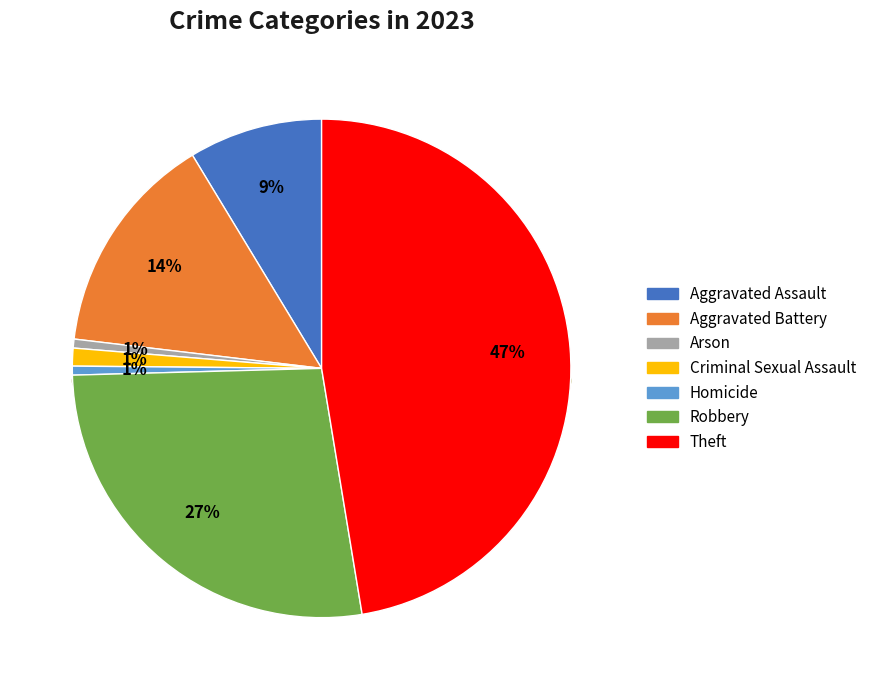

To the nearest percent, what is the average slice percentage?

14%